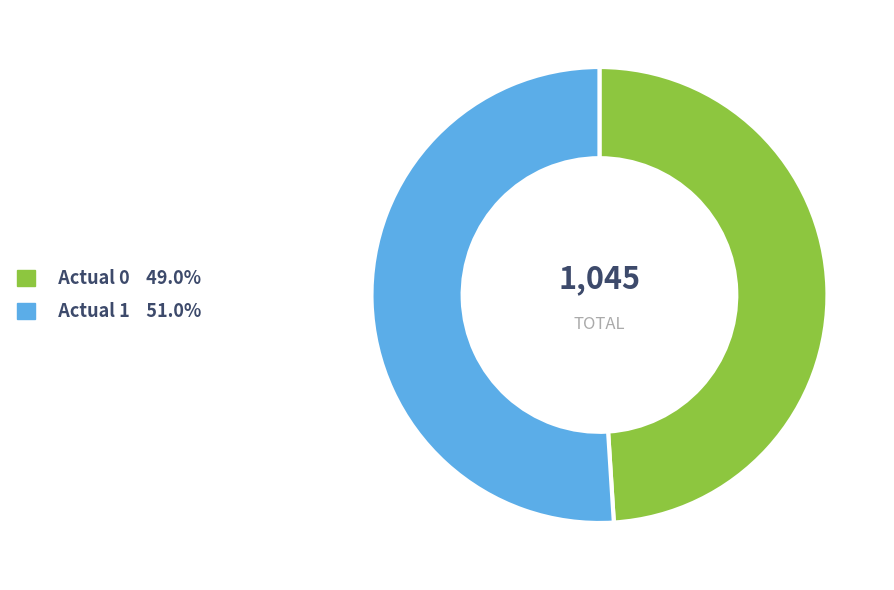

Which has a higher value, Actual 0 or Actual 1?

Actual 1